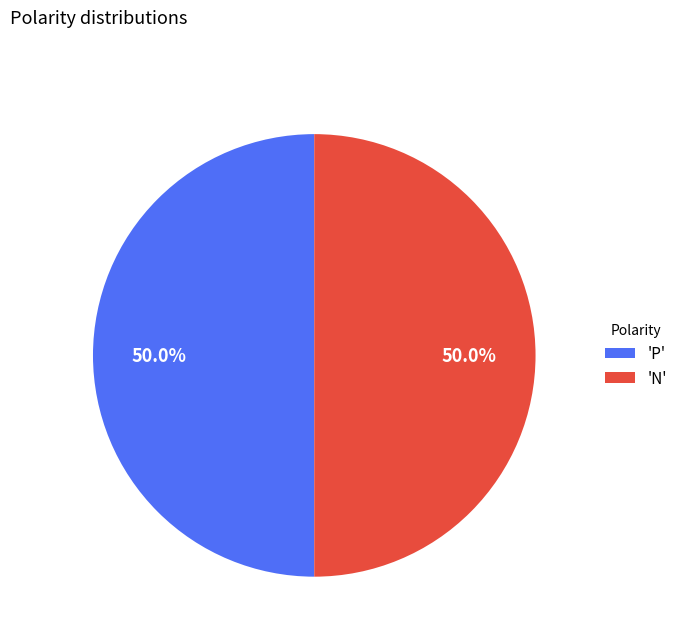

Approximately how many times larger is the value at 'P' compared to 'N'?

1.0